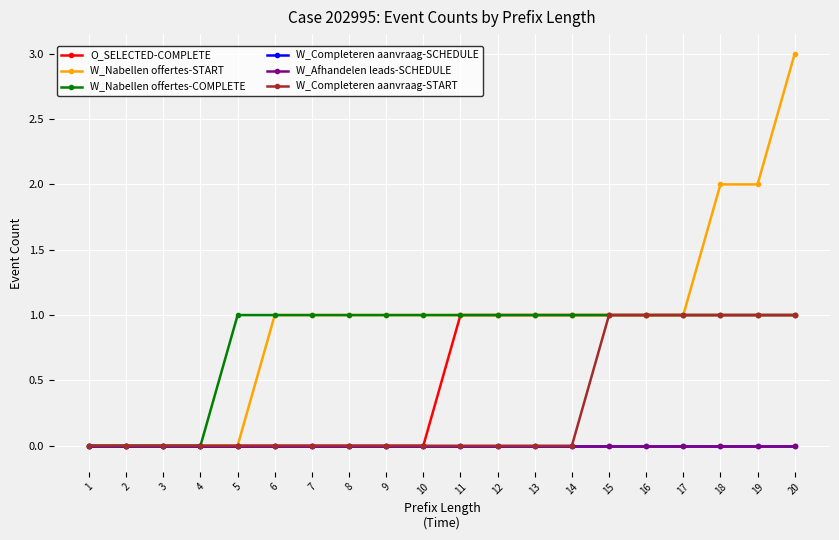

At which label is W_Completeren aanvraag-START closest to 0?

1